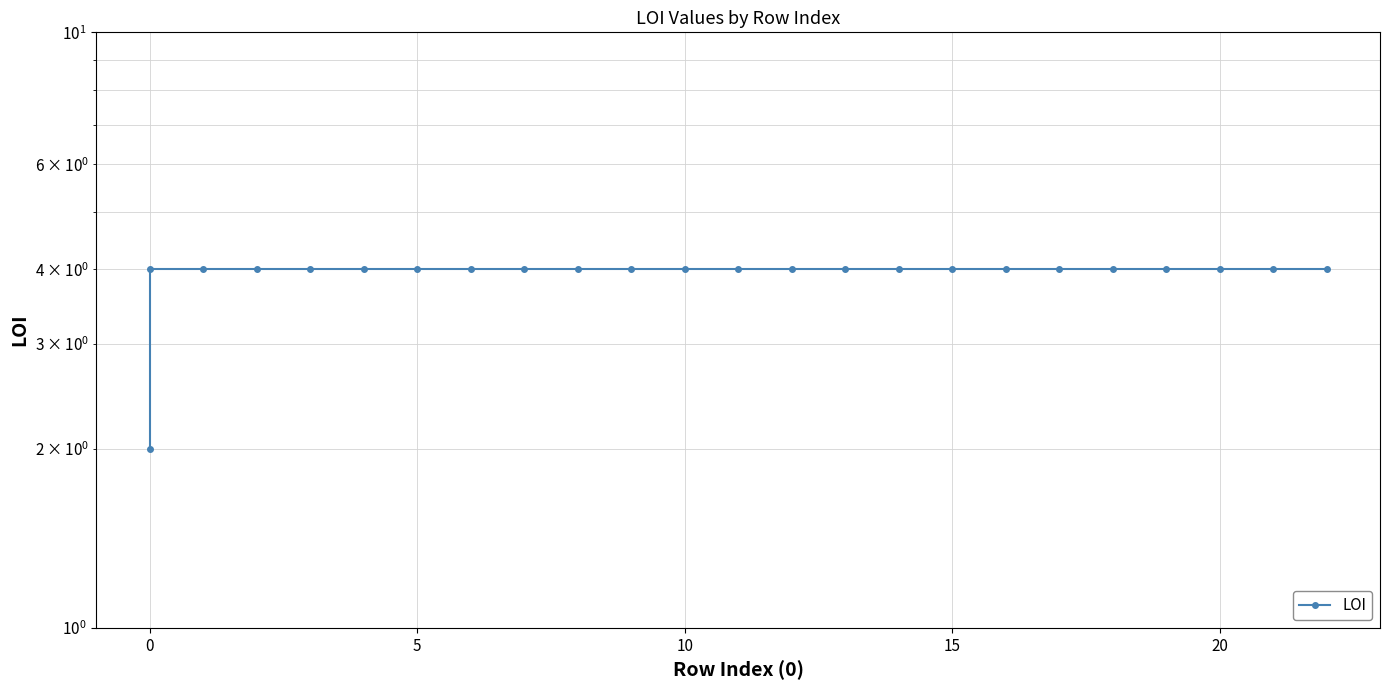

What is the maximum value shown in the chart?

4